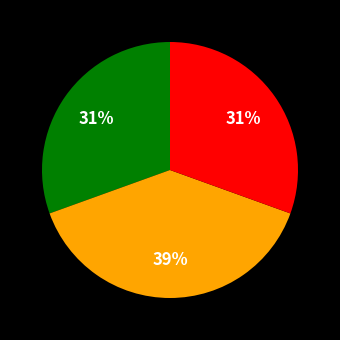

To the nearest percent, what is the difference between the largest and smallest slice percentages?

8%